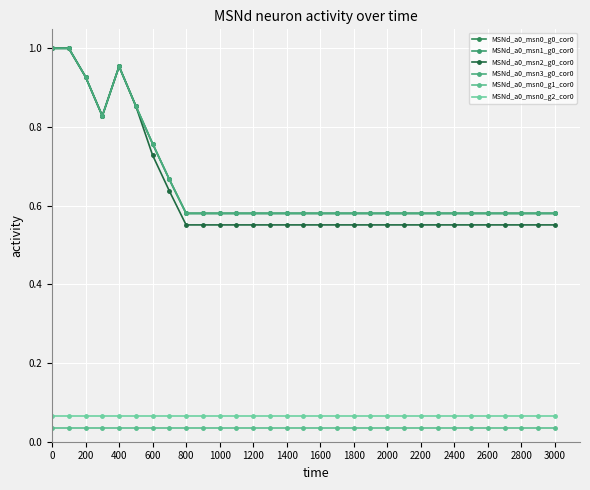

Does the chart have visible grid lines?

Yes